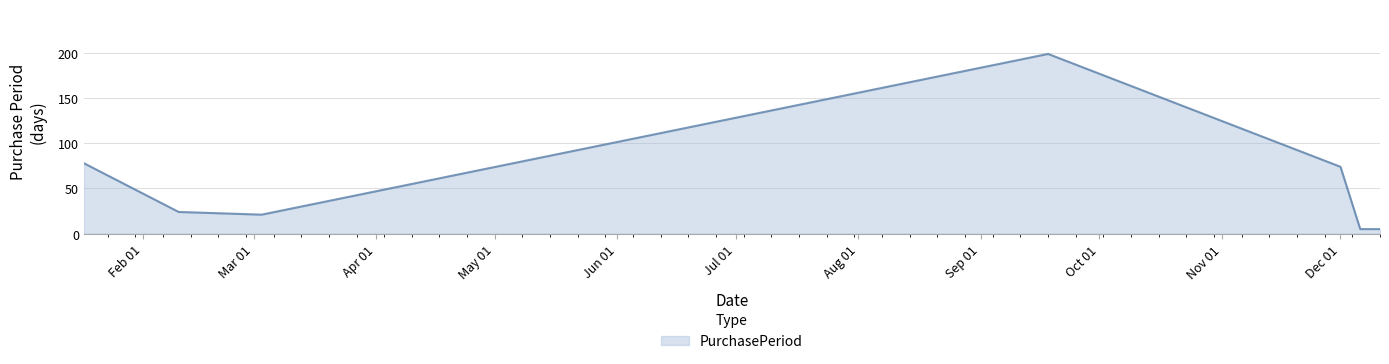

What is the maximum value shown in the chart?

199